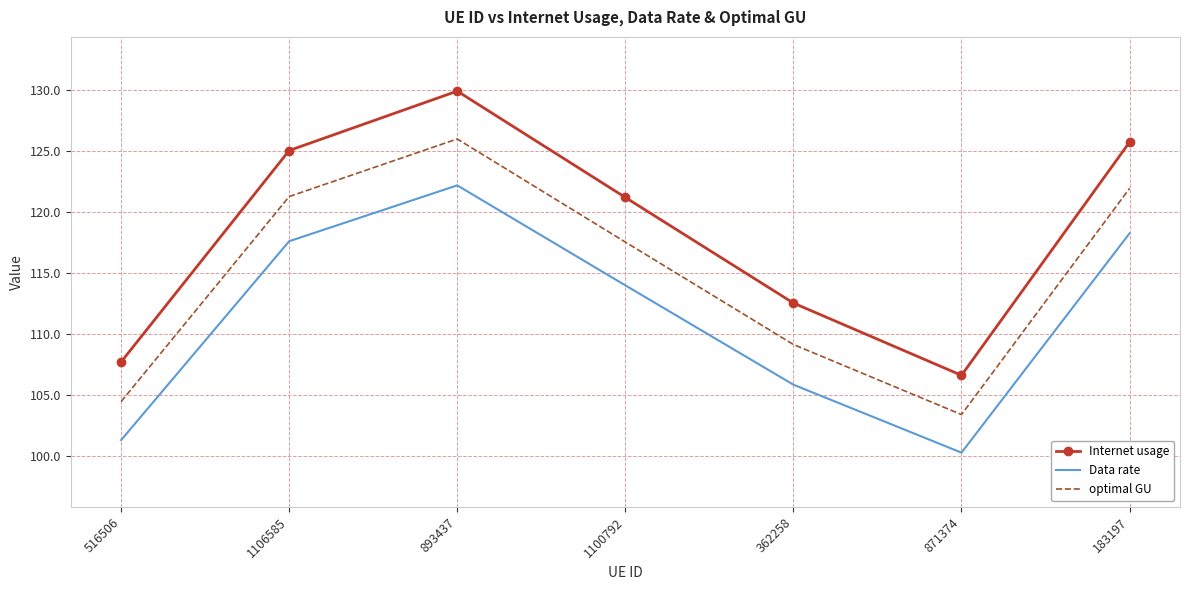

What is the sum of the Internet usage values at 871374 and 1100792?

227.8